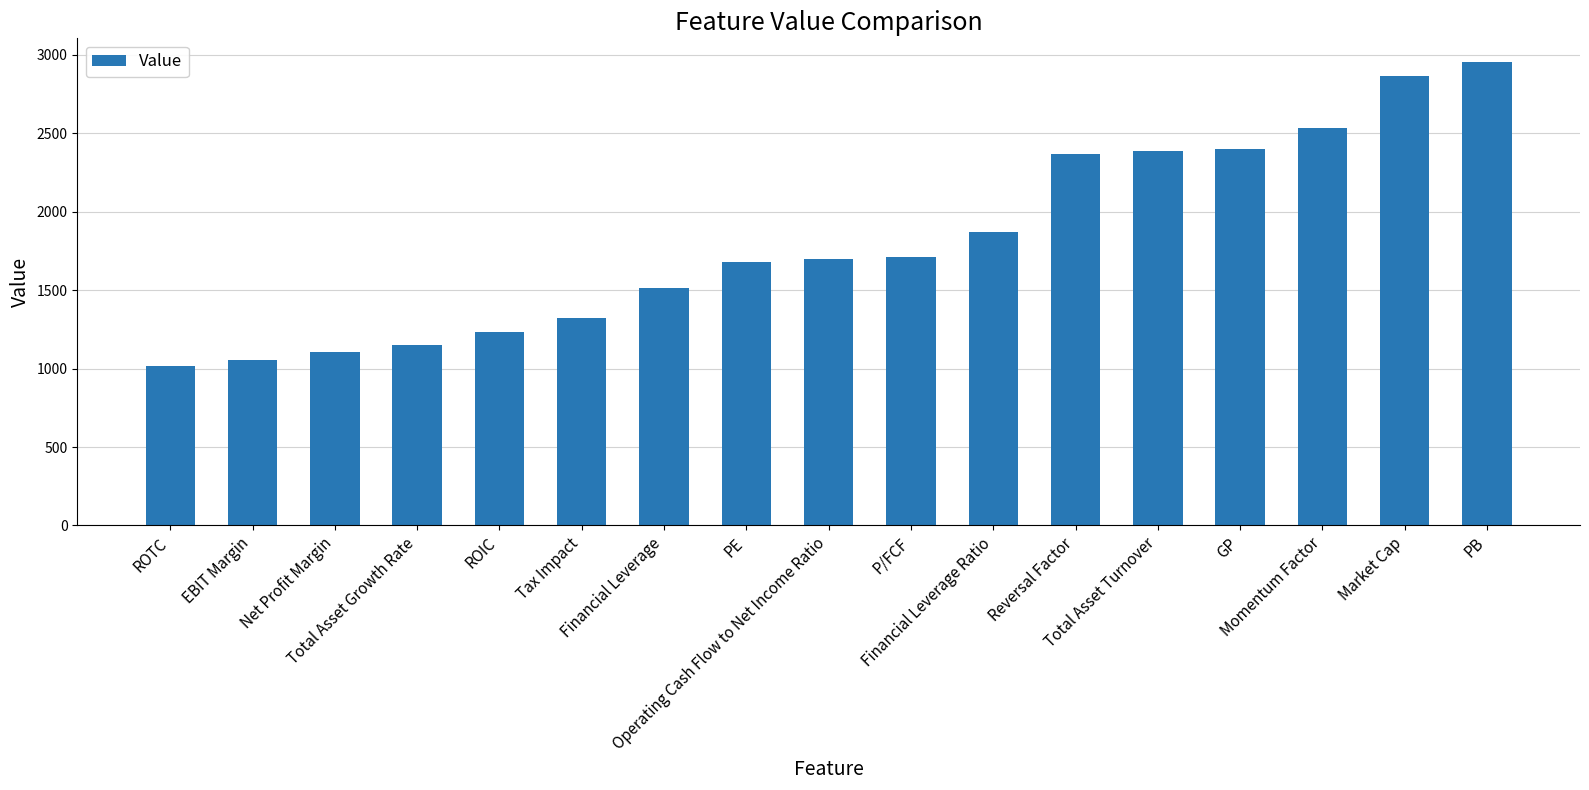

The value at PB is 1006. True or false?

False